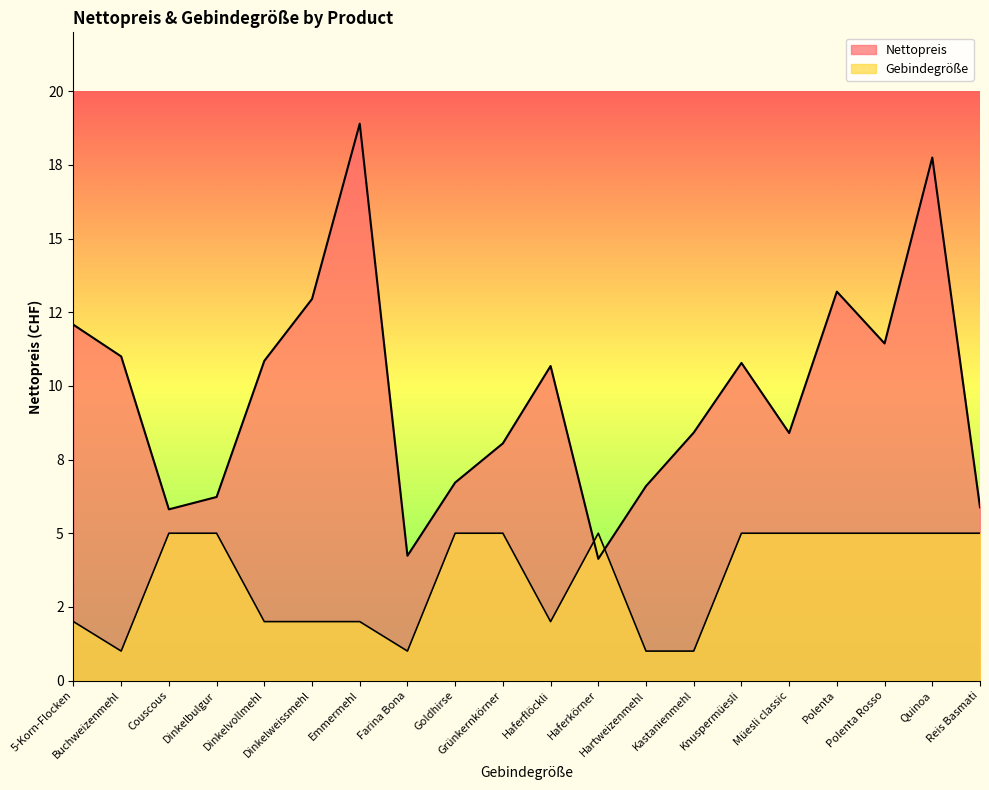

What is the sum of the Nettopreis values at Dinkelvollmehl and Couscous?

16.7